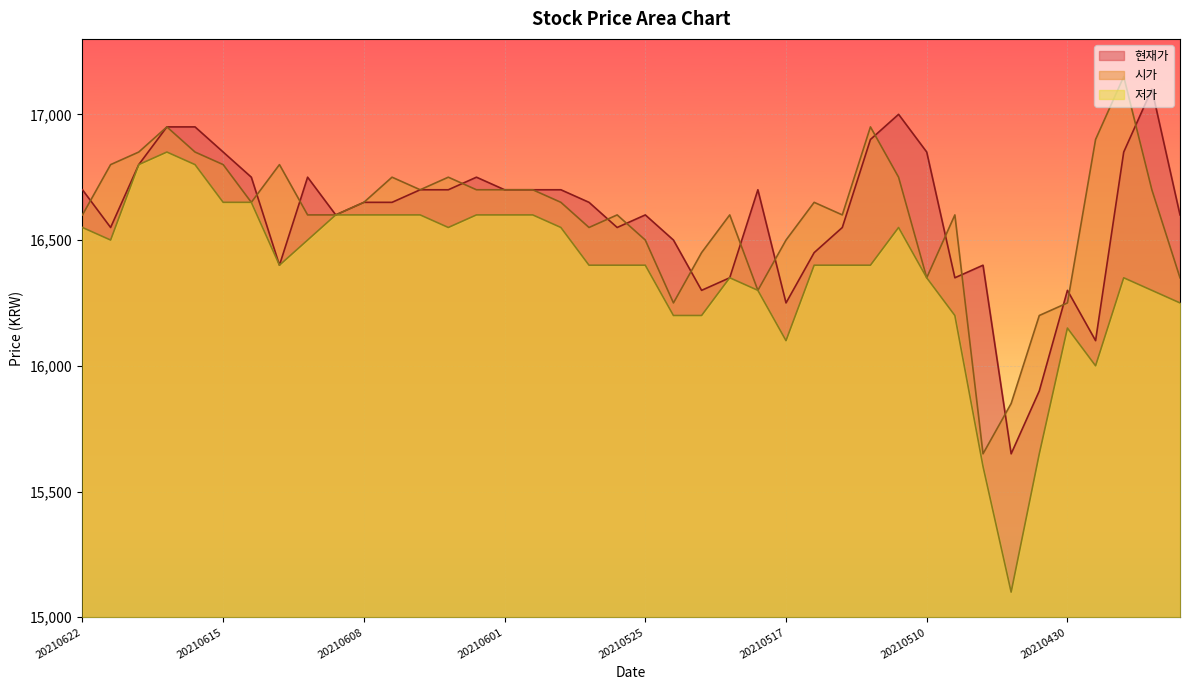

What is the value of the 시가 point at the 1st from the left?

16600